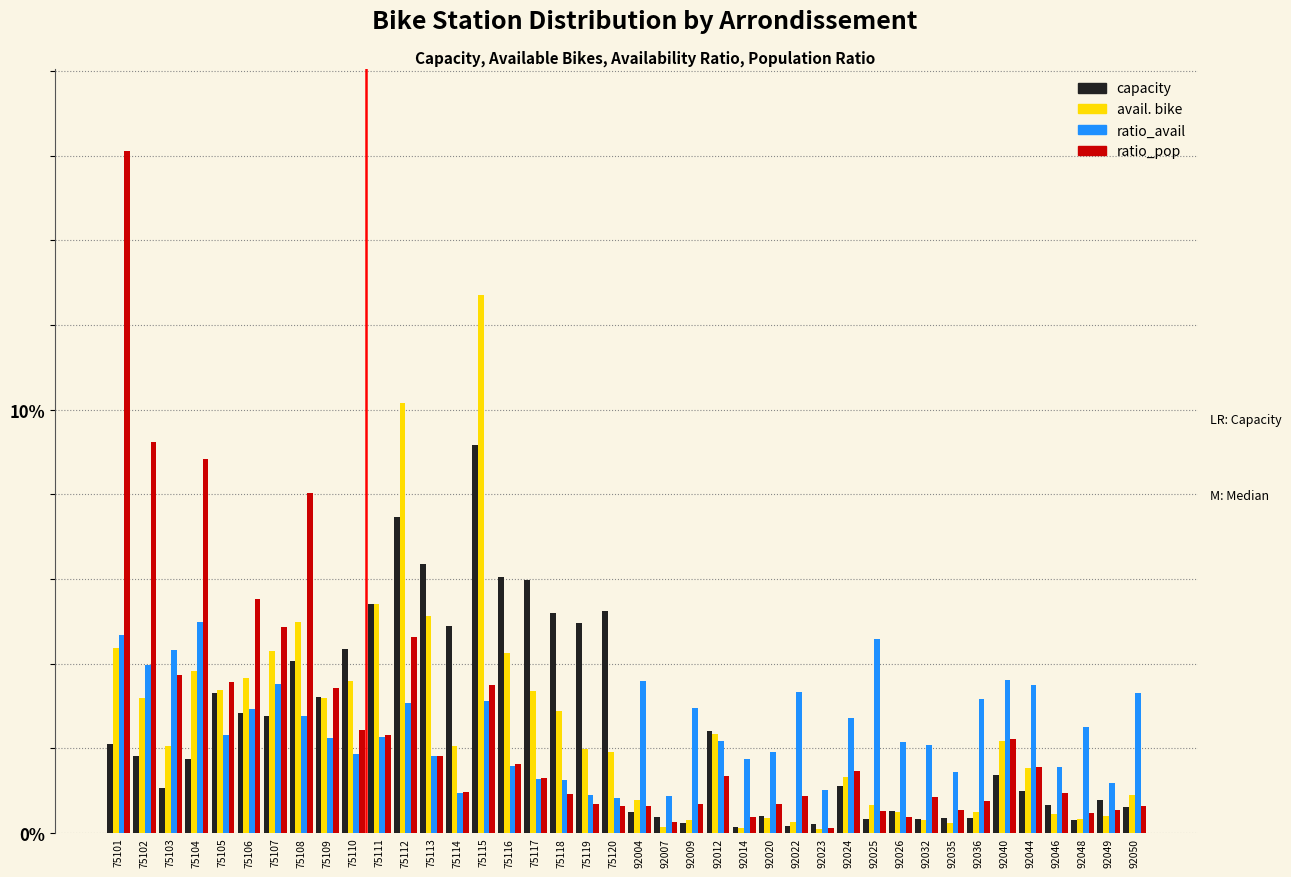

At which label does ratio_pop reach its peak?

75101